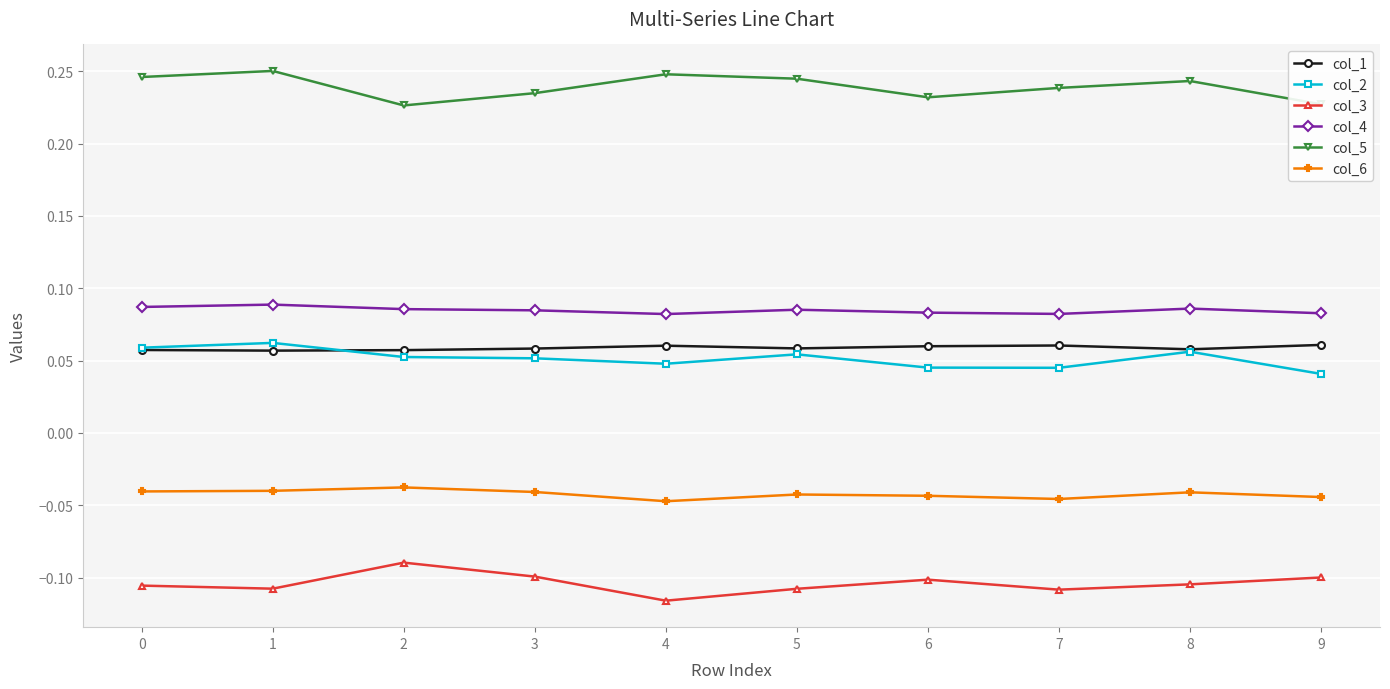

How many col_4 values are between 0 and 1?

10